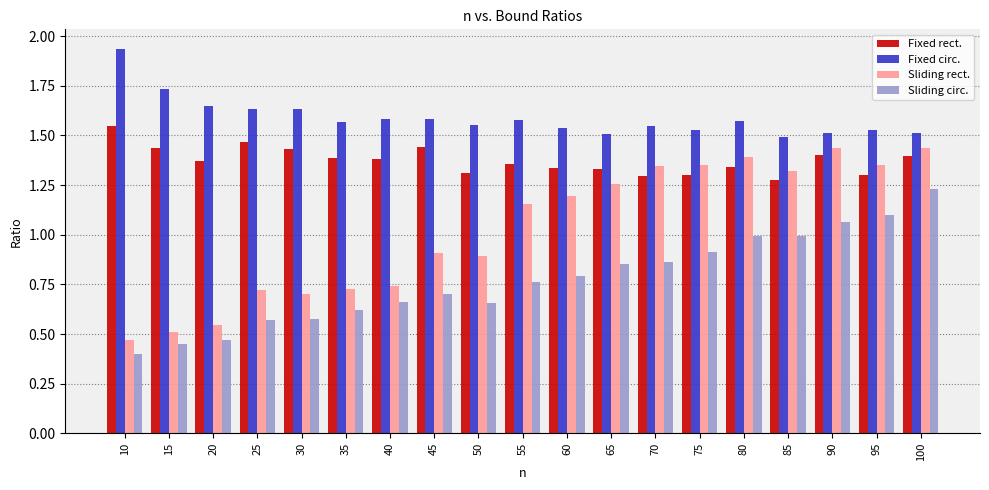

Which series has the largest range (max minus min)?

Sliding rect.